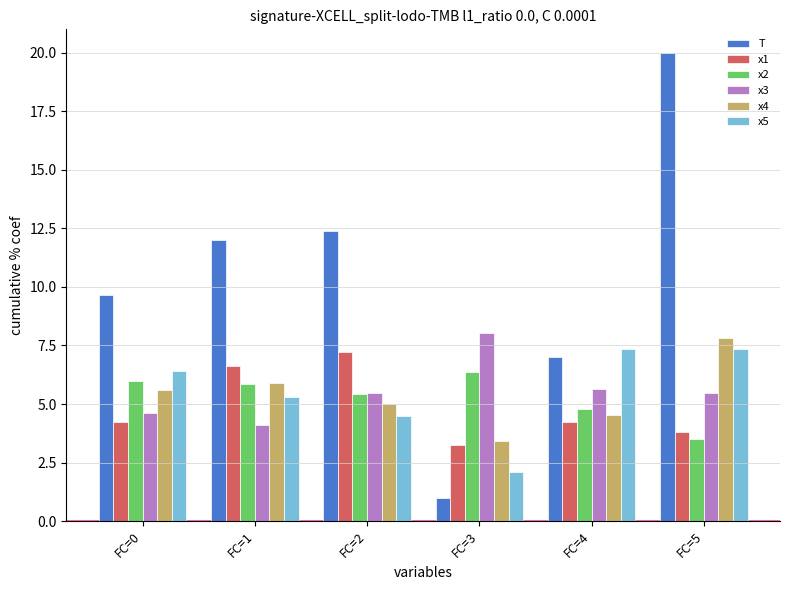

What is the maximum value for x5?

7.4